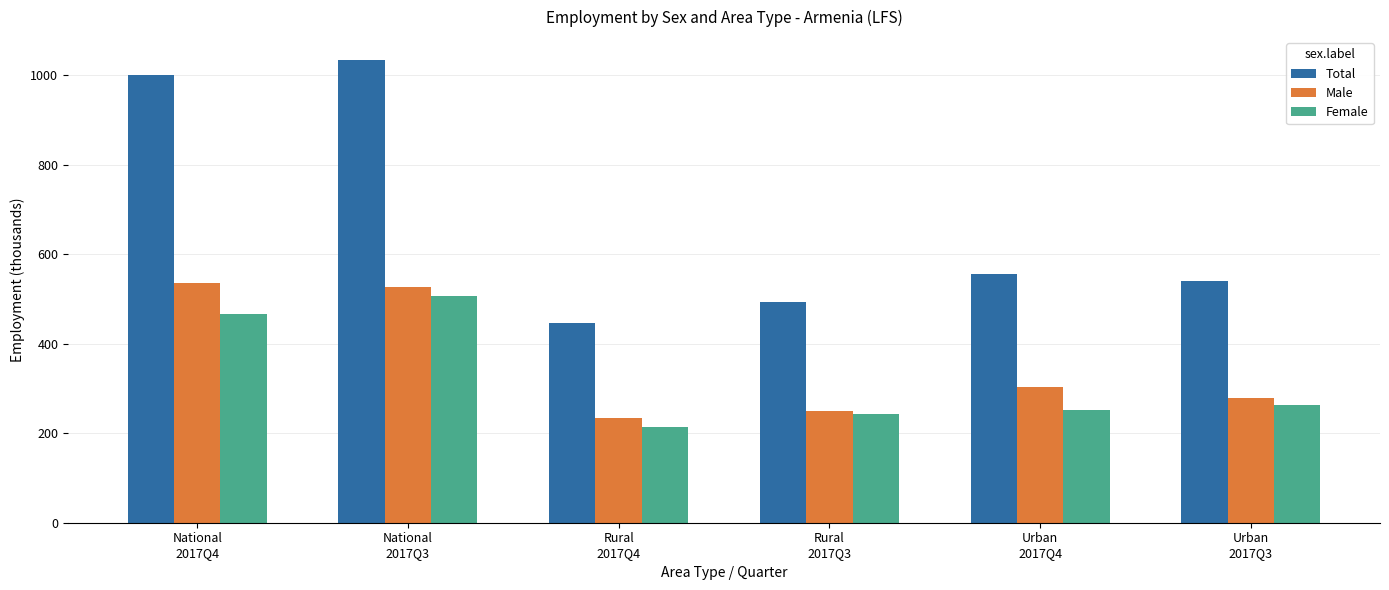

The Female series shows 115.5 at Urban
2017Q3. True or false?

False